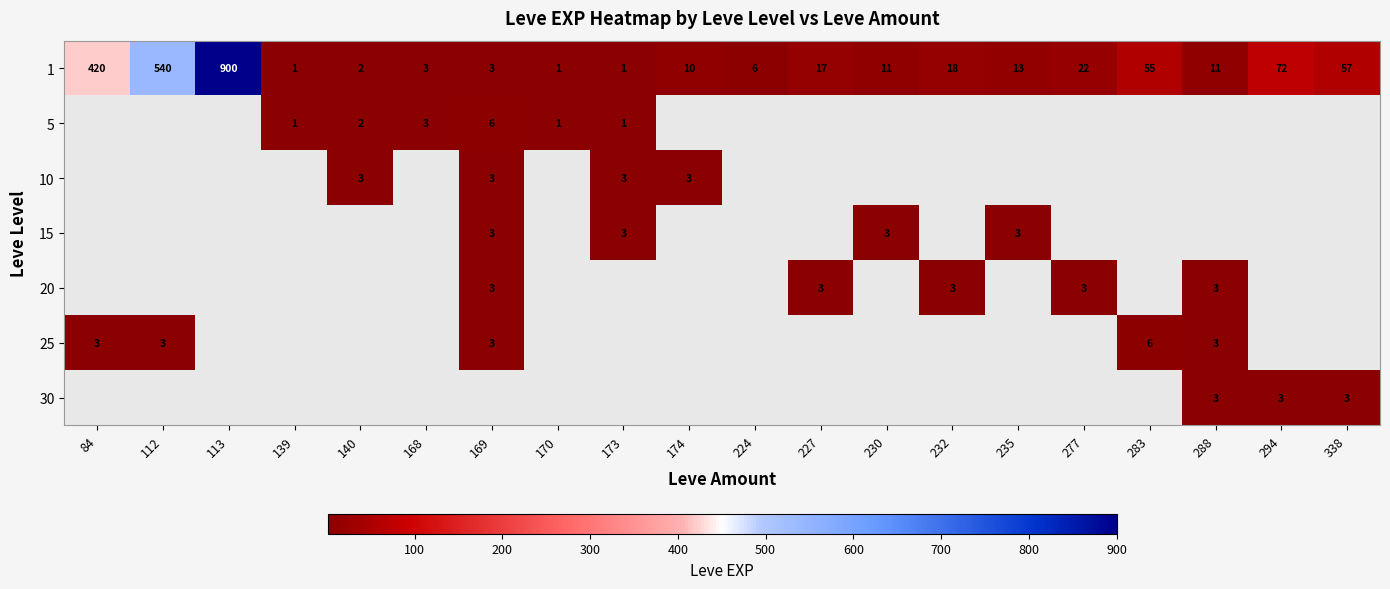

Count the number of data series in this chart.

7